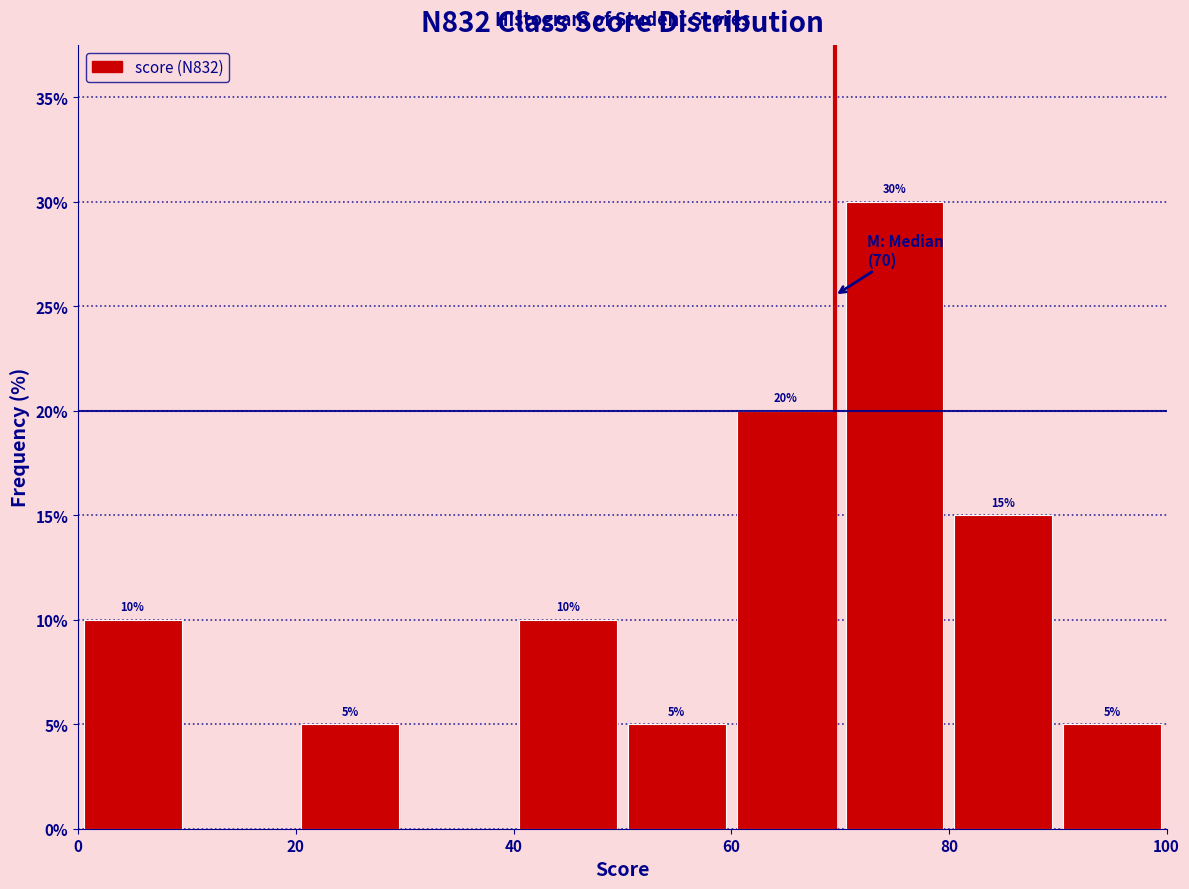

Which range on the x-axis has the tallest bar?

70 to 80